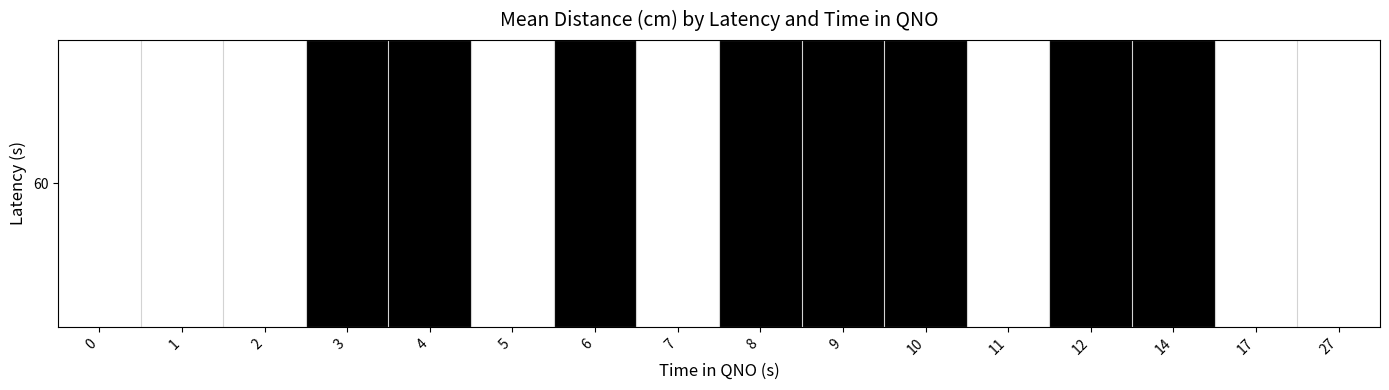

Which has a higher value, 7 or 4?

4